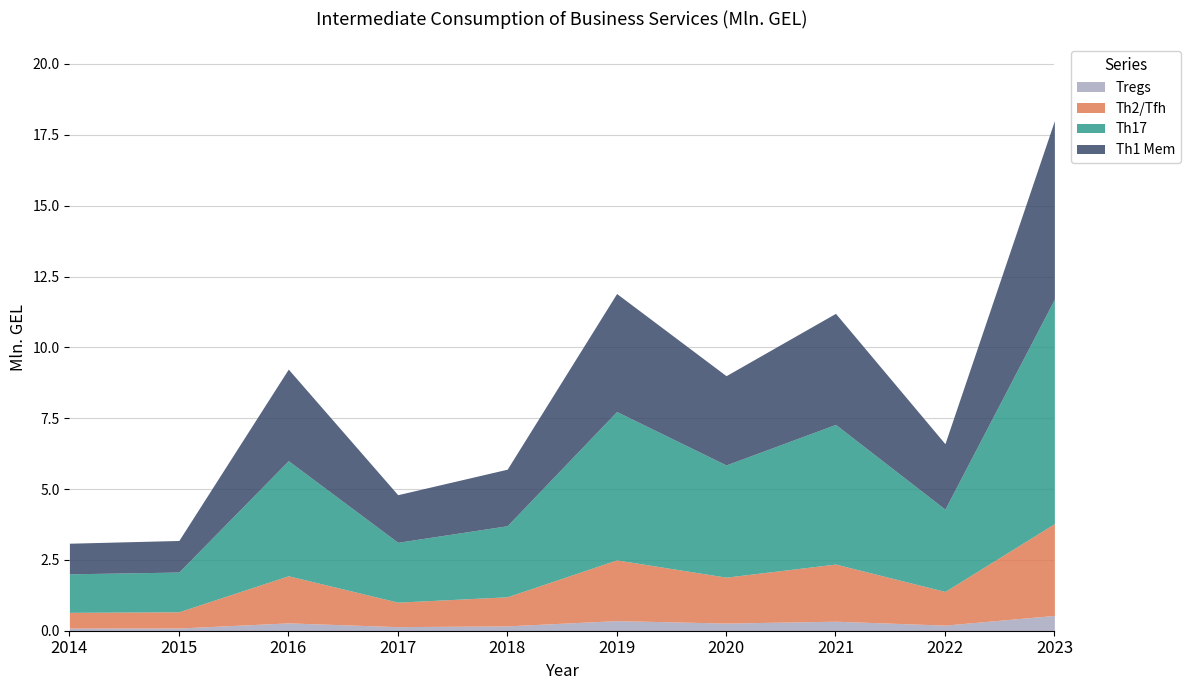

How many lines are shown in the chart?

4